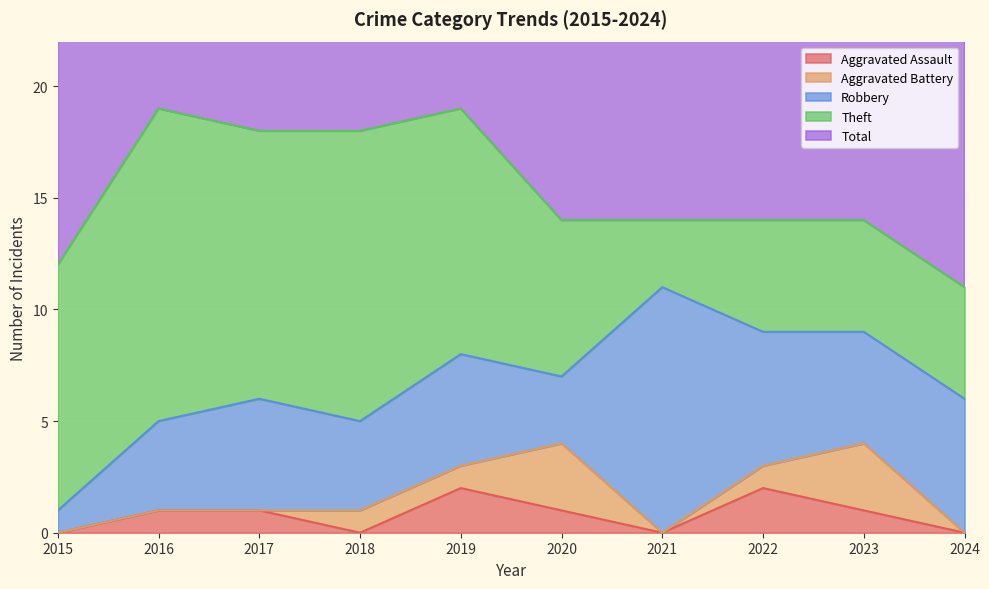

At how many categories does at least one series exceed 12?

8